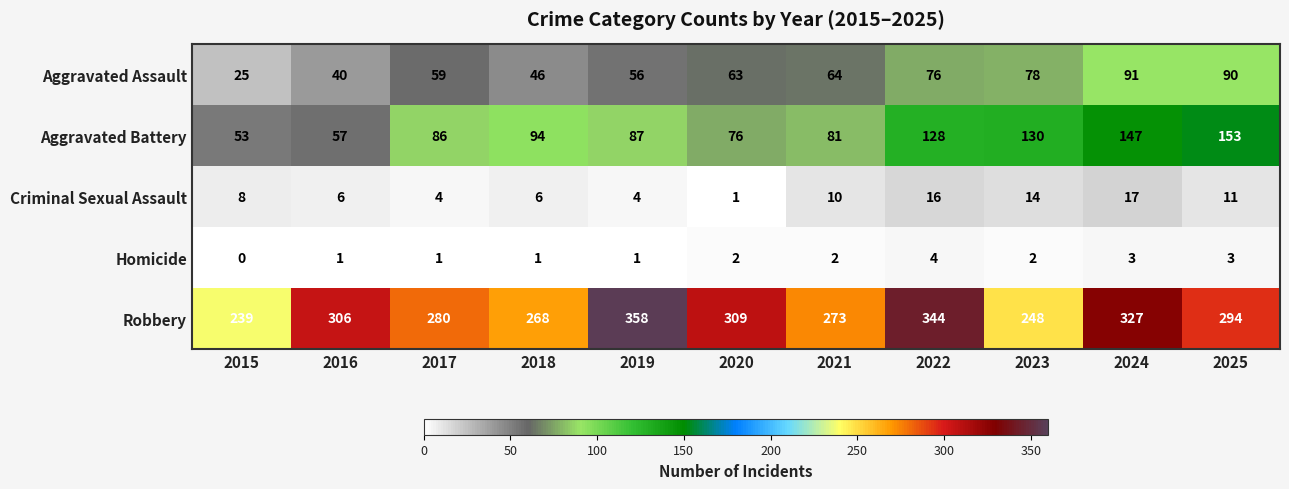

How many distinct data groups are displayed?

5